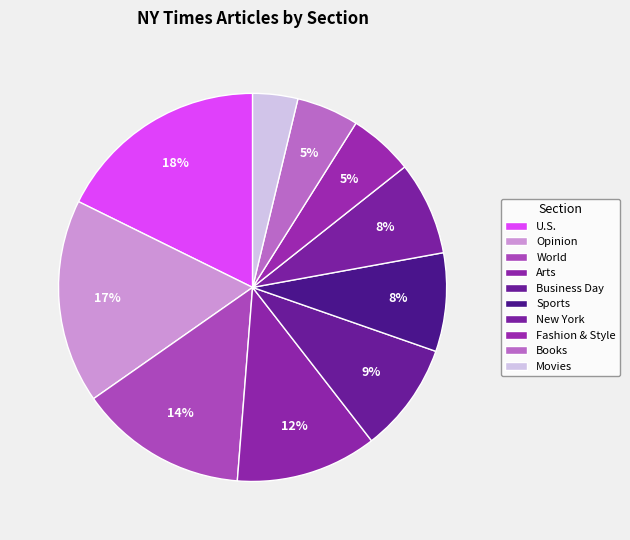

Does Sports represent more than half of the total?

No